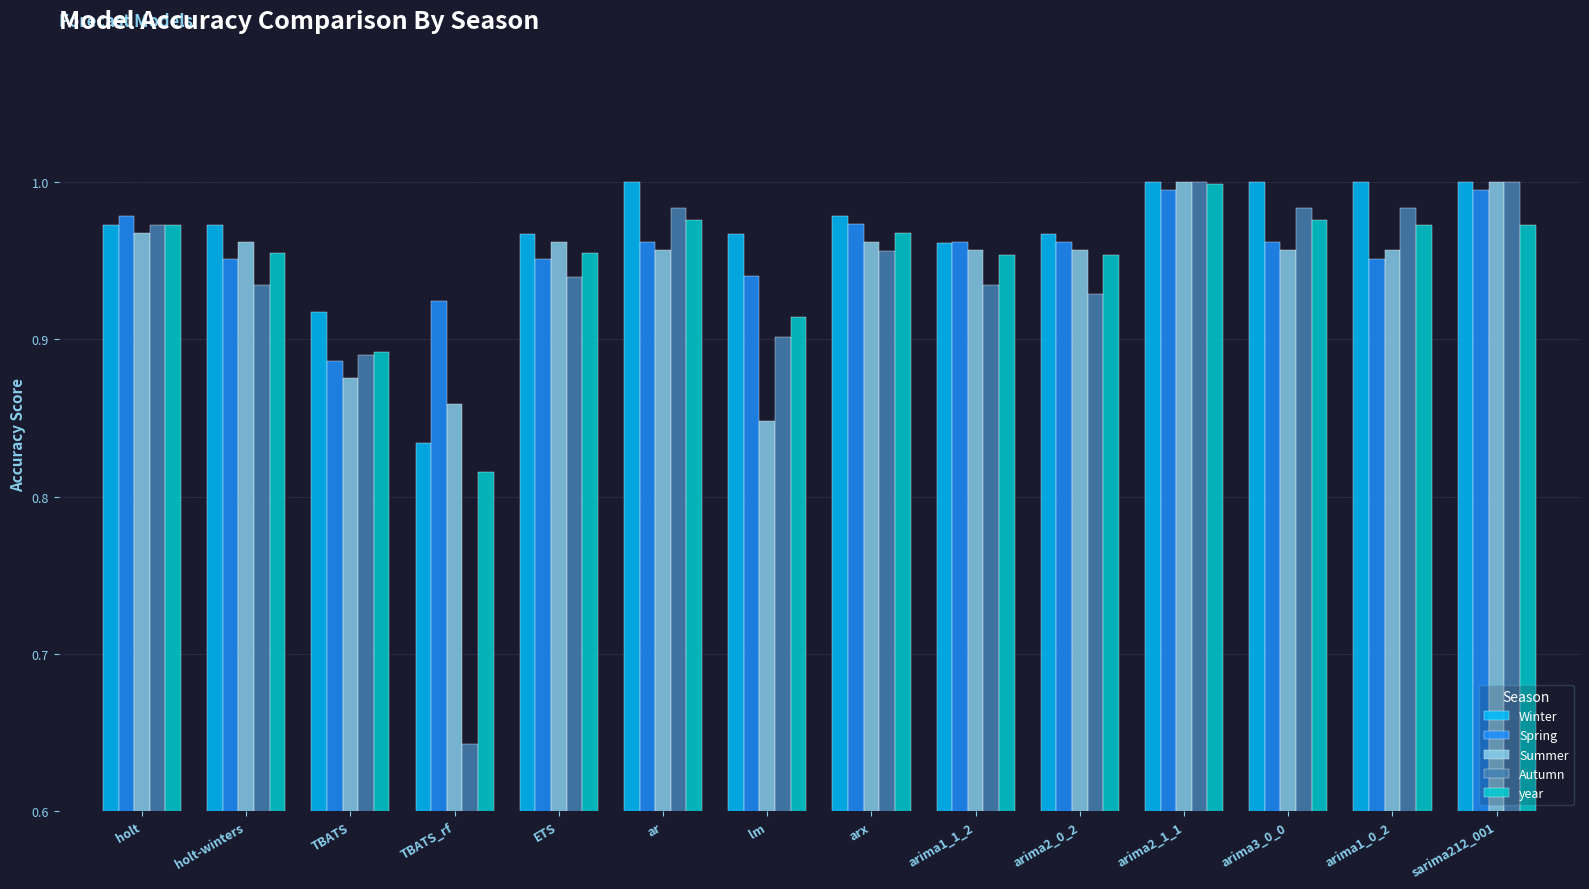

Is the value of year at lm greater than the value of Spring at arima2_1_1?

No